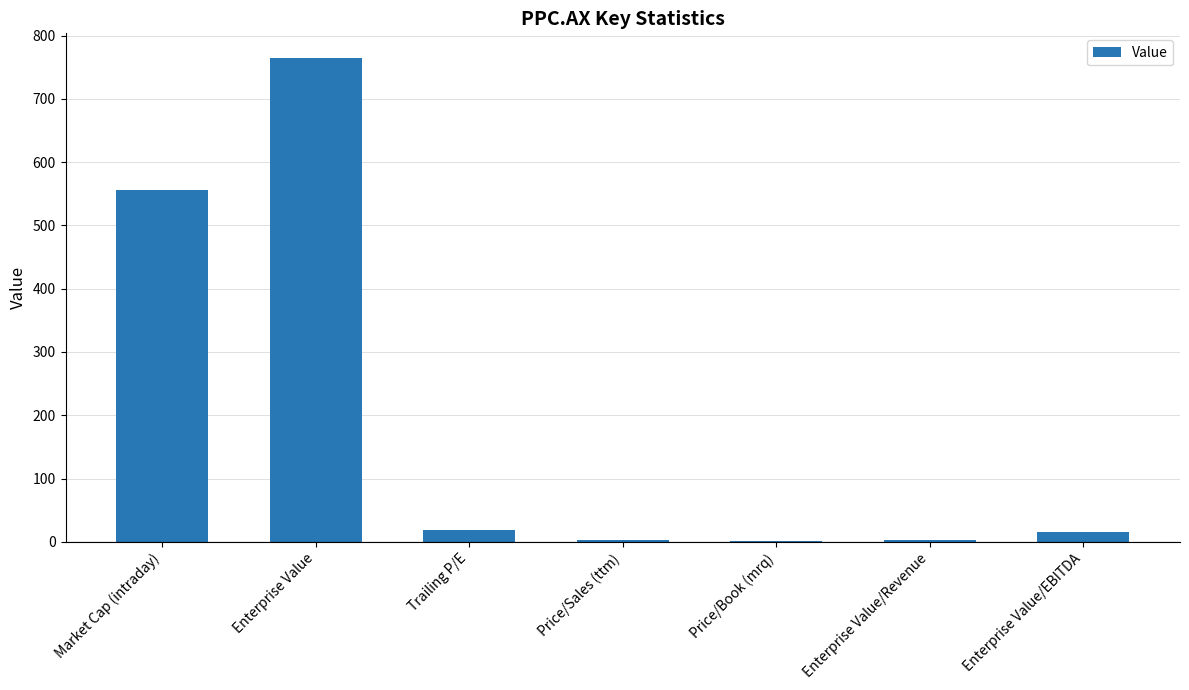

Approximately how many times larger is the value at Market Cap (intraday) compared to Enterprise Value?

0.7